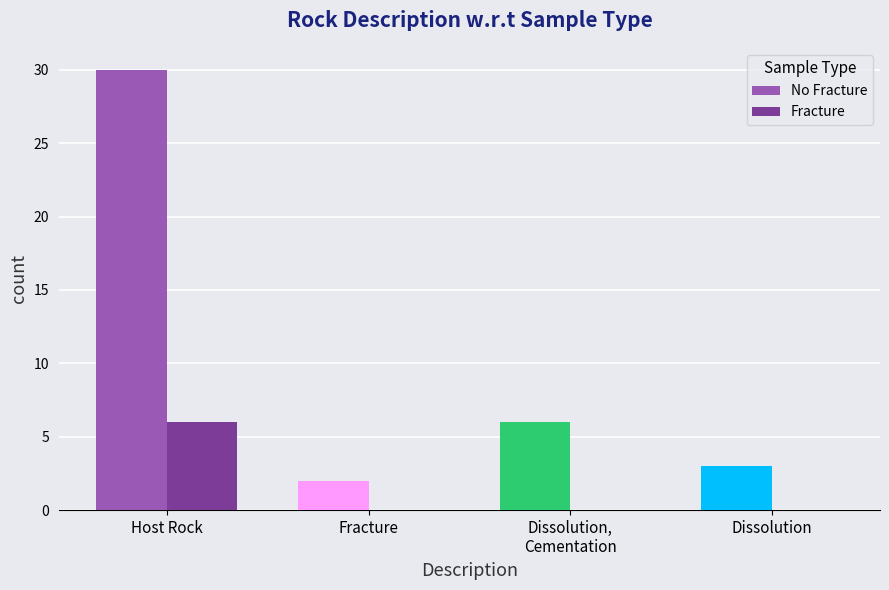

What is the sum of all No Fracture values?

41